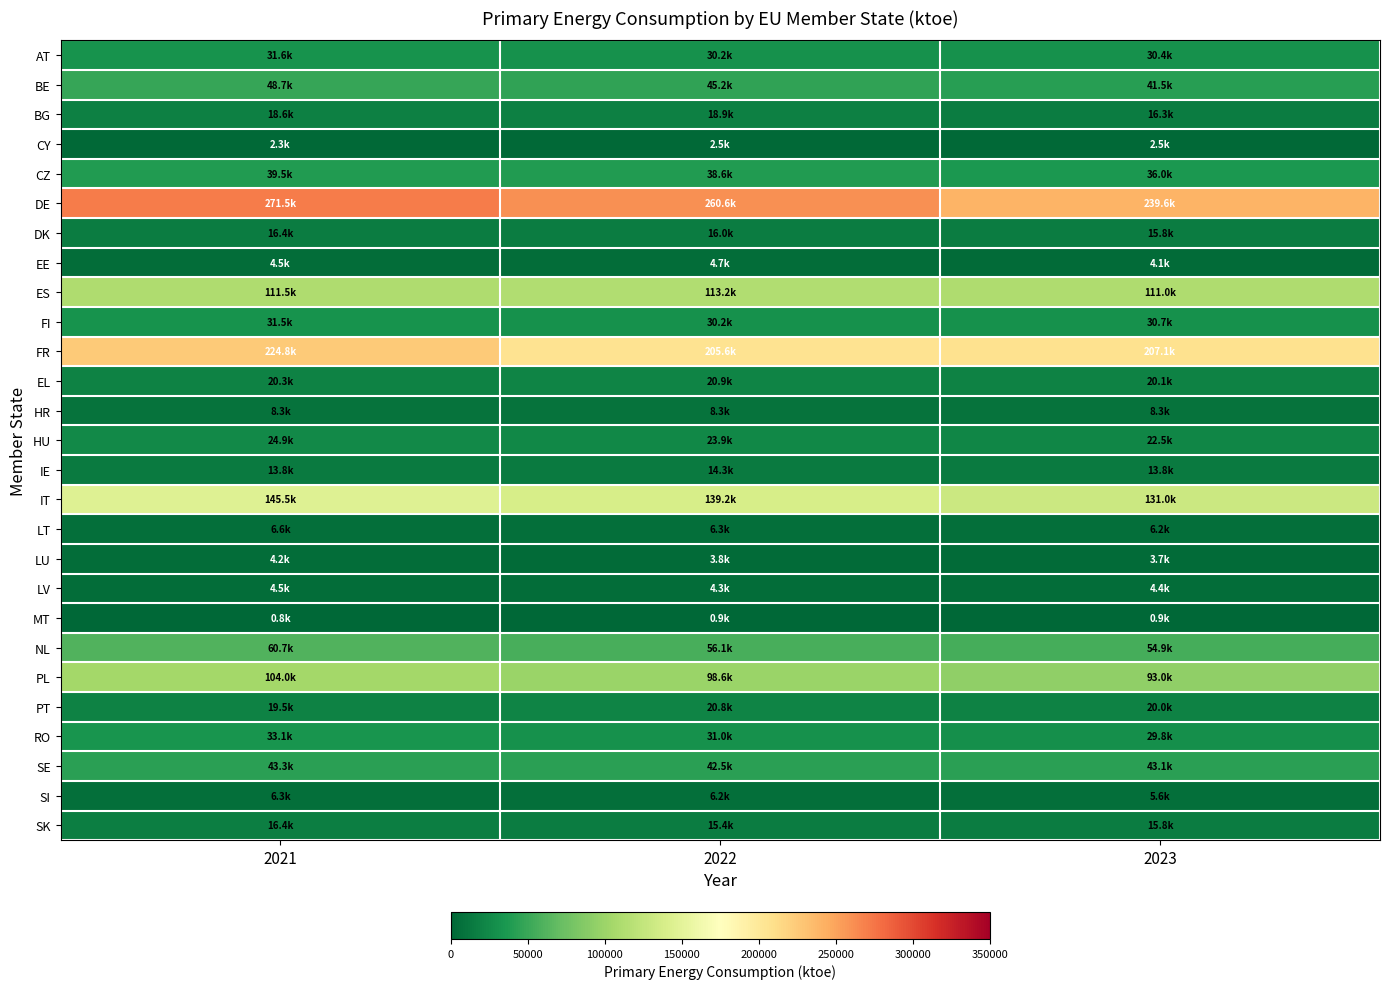

At which category is the sum across all series the highest?

2021